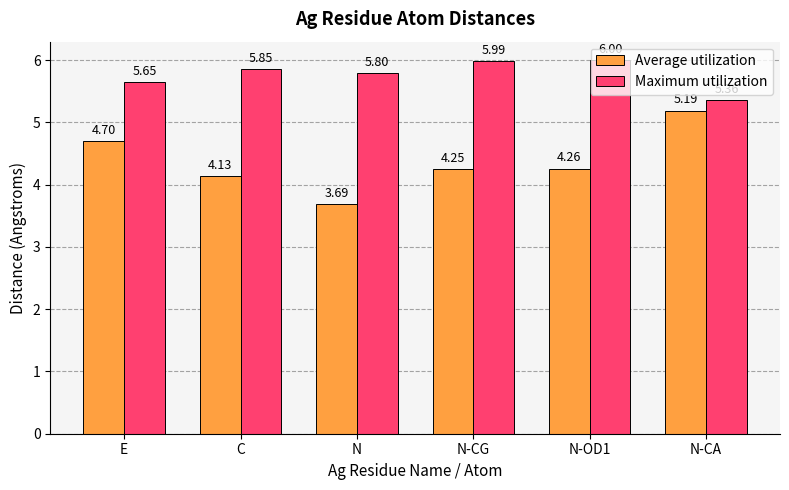

Where is Maximum utilization nearest to the value 5?

N-CA